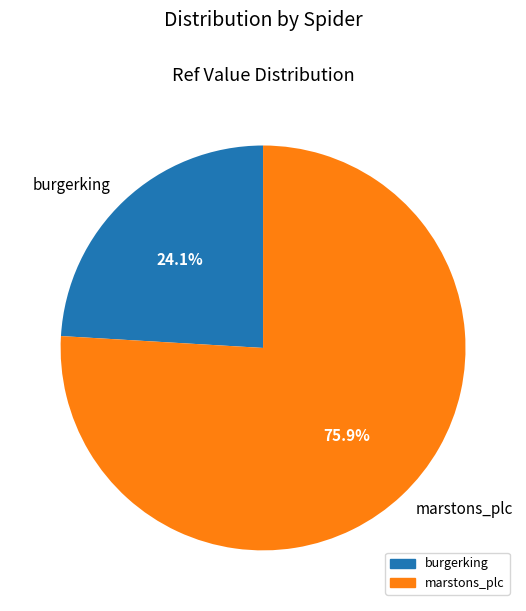

Is burgerking the majority of the pie?

No